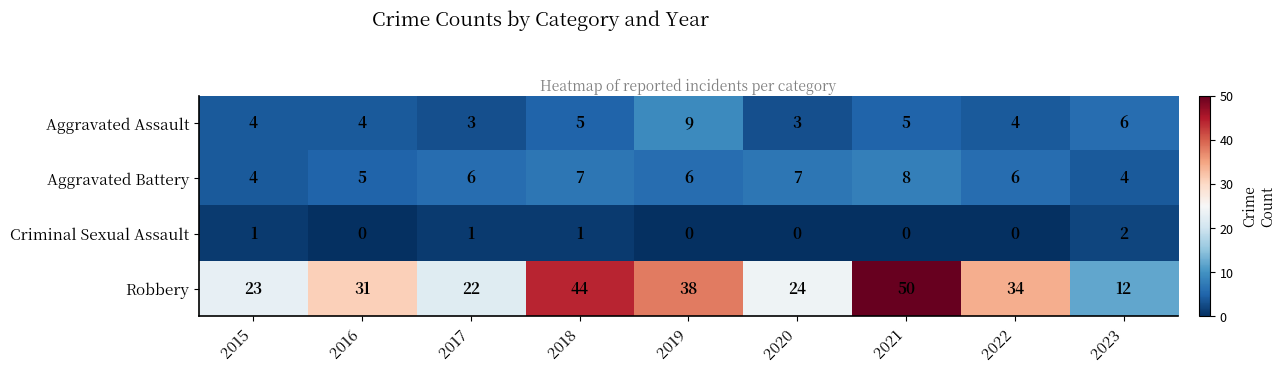

How many Aggravated Assault values are between 4 and 5?

5